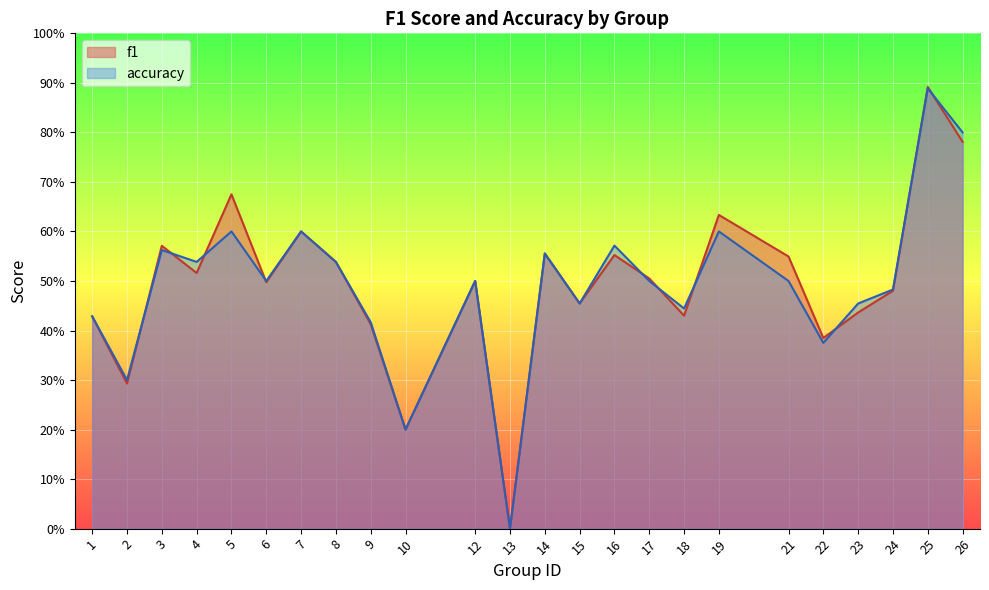

At which label is accuracy closest to 0?

13